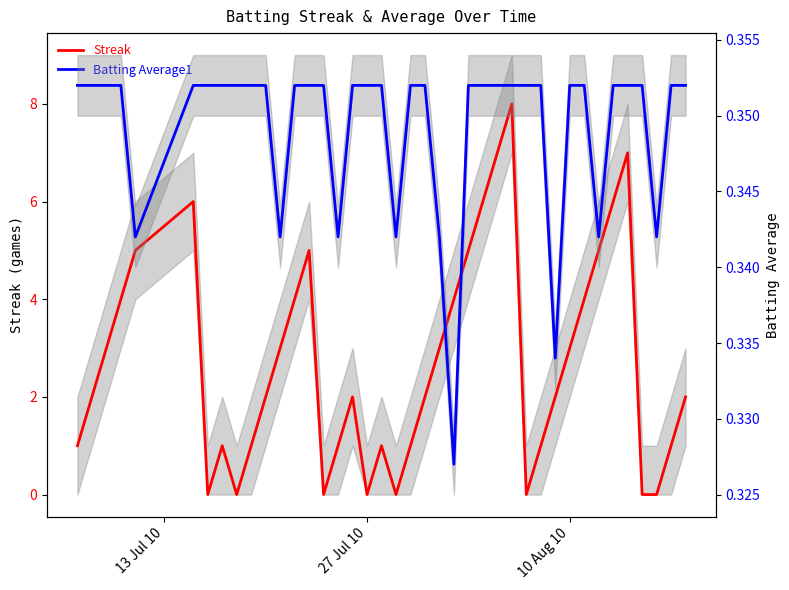

How many lines are shown in the chart?

2